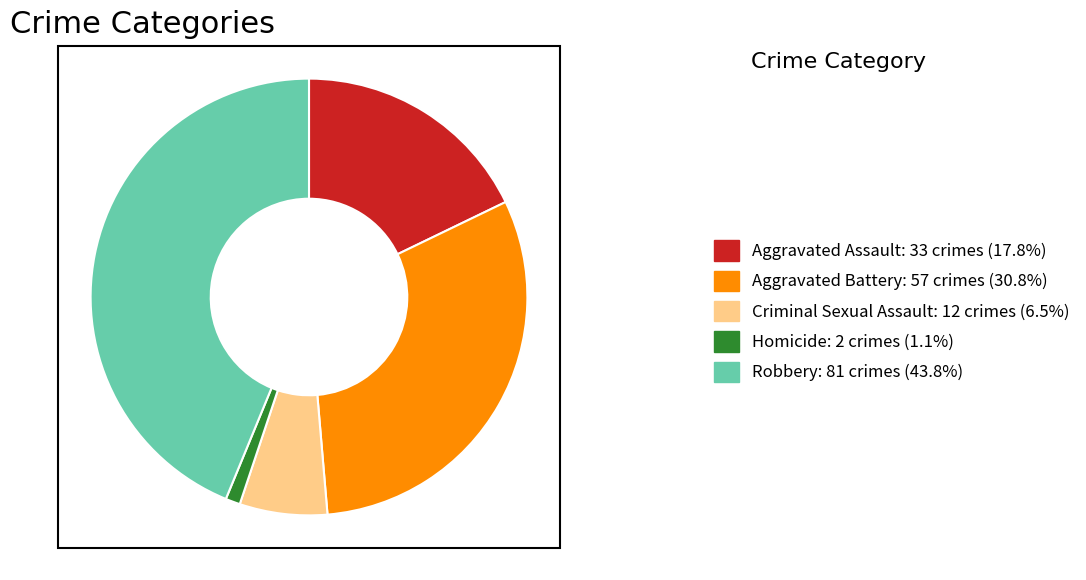

Is Robbery the majority of the pie?

No